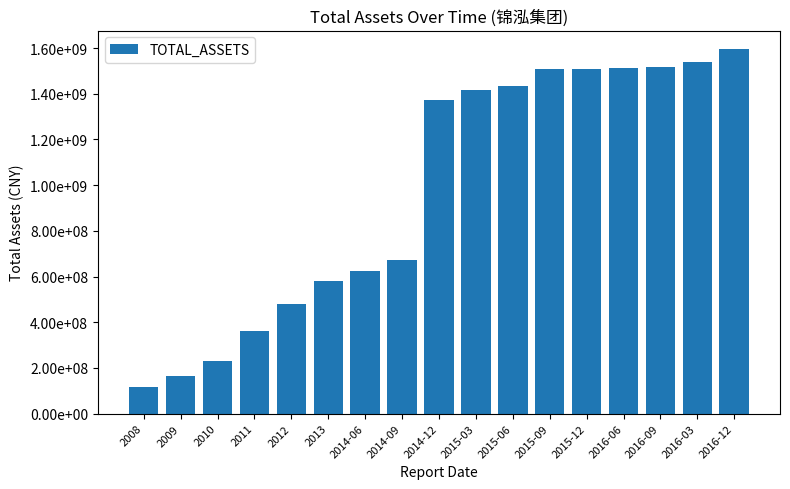

What is the label of the 1st bar from the right?

2016-12